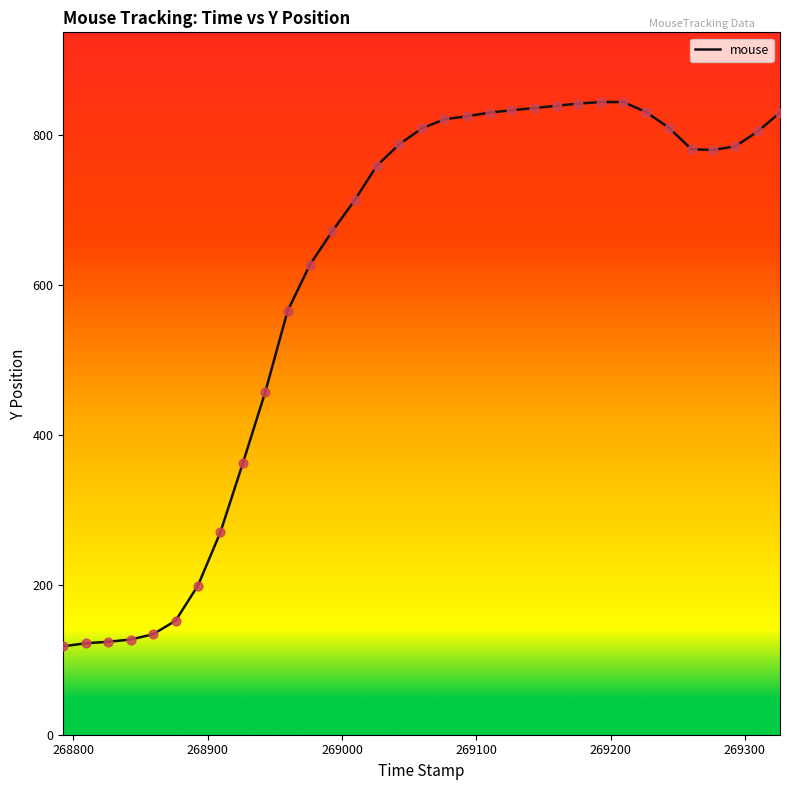

What is the maximum value shown in the chart?

844